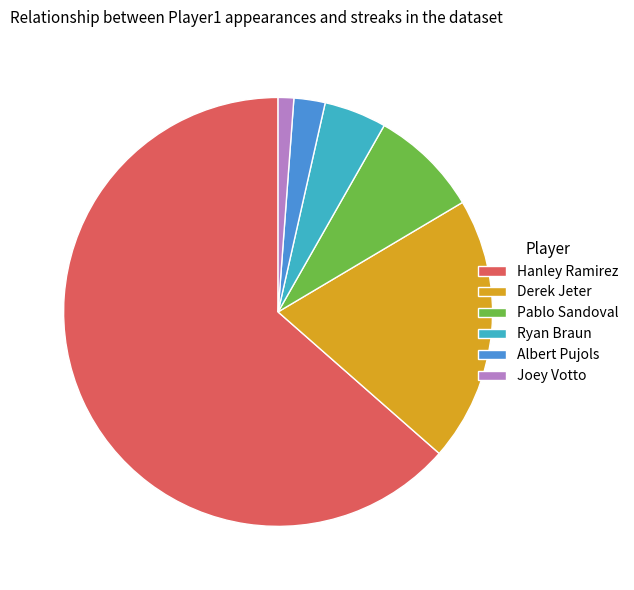

The Albert Pujols slice represents 13% of the pie. True or false?

False